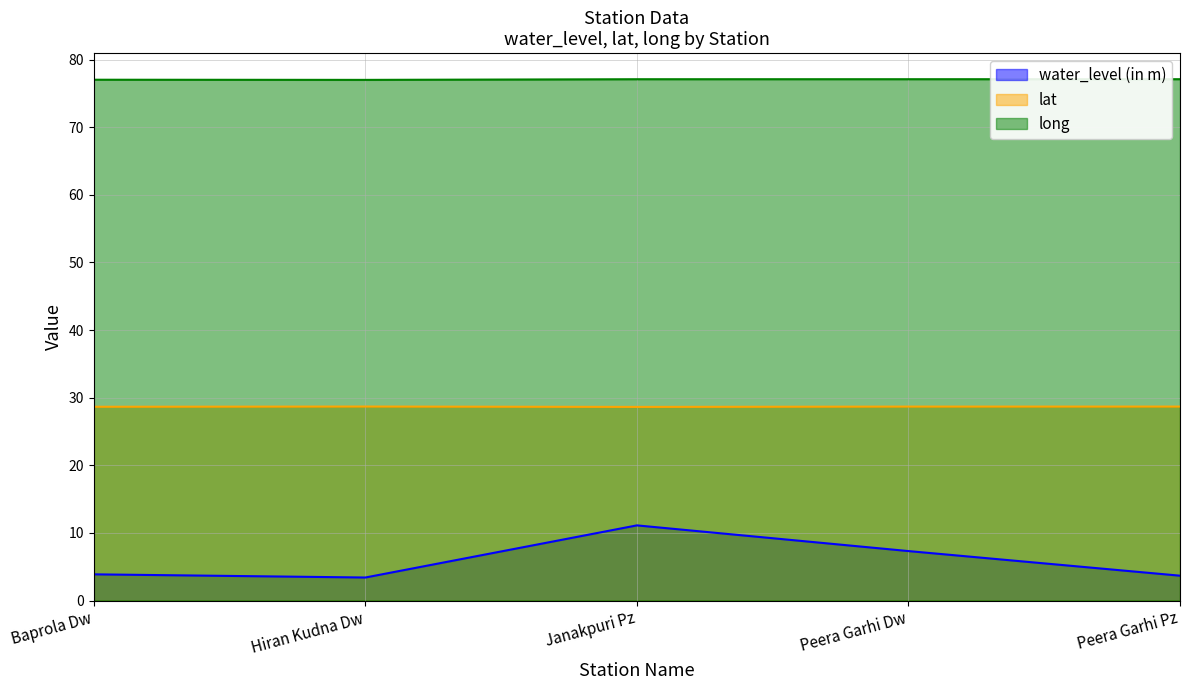

Rank the series by their average value, from lowest to highest.

water_level (in m), lat, long